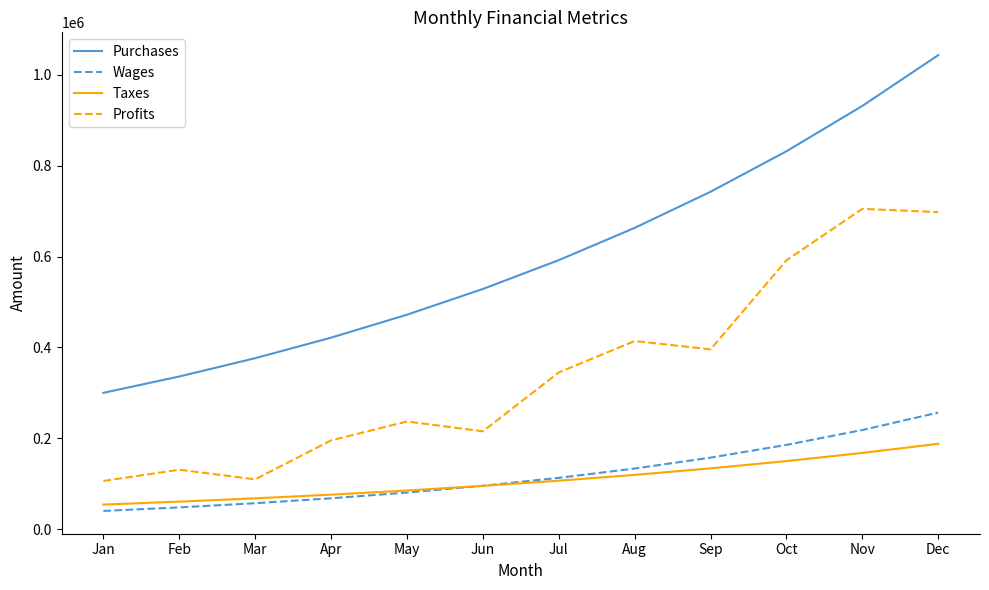

What is the approximate value of Taxes at Oct?

149746.3